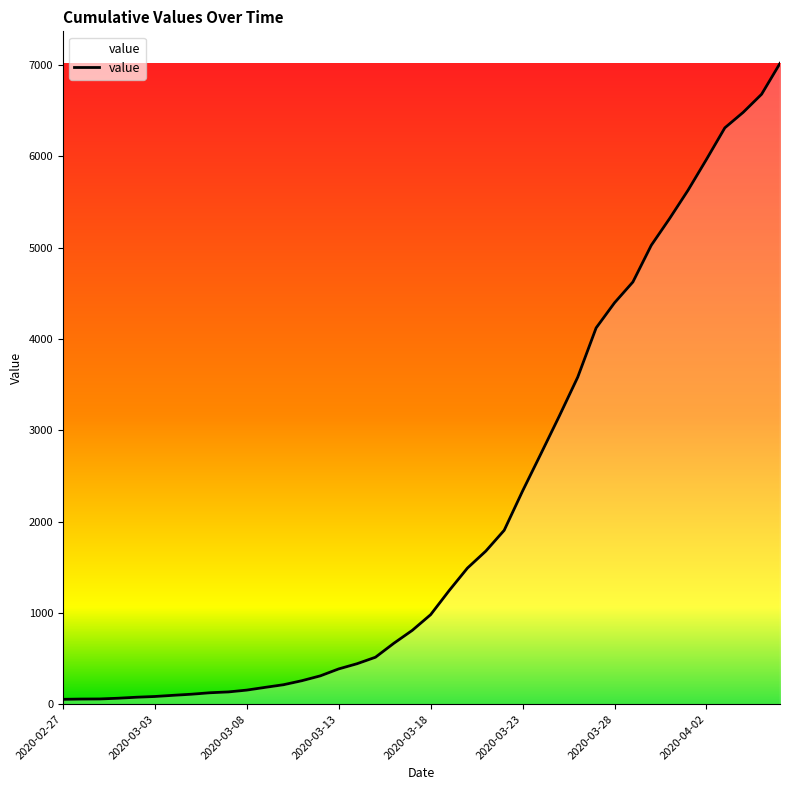

What is the difference between the maximum and minimum values?

6964